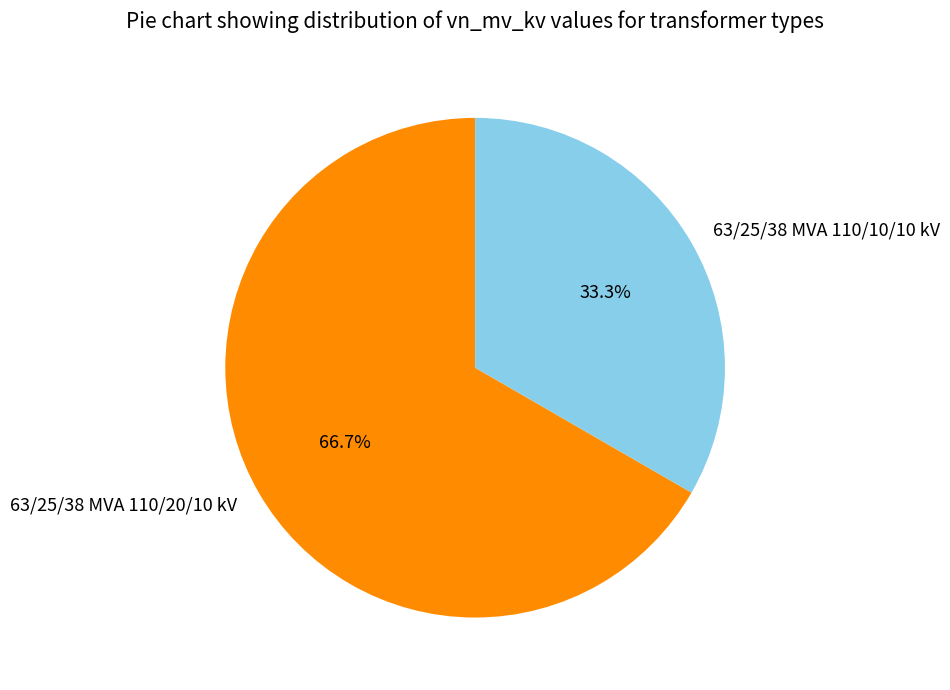

Which category has the smallest portion of the pie?

63/25/38 MVA 110/10/10 kV